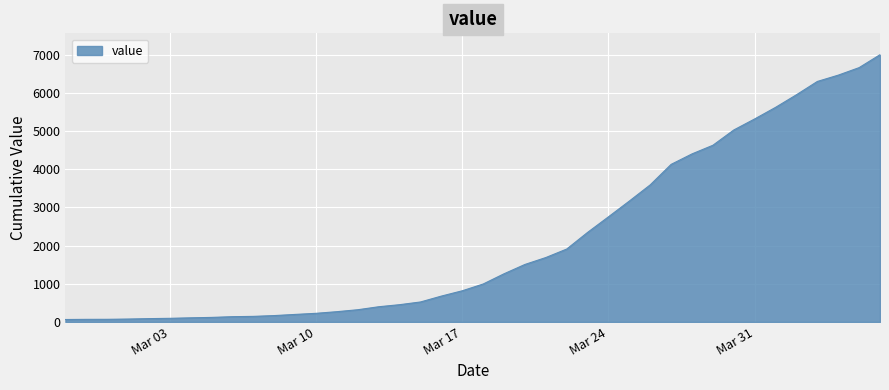

What is the difference between the maximum and minimum values?

6931